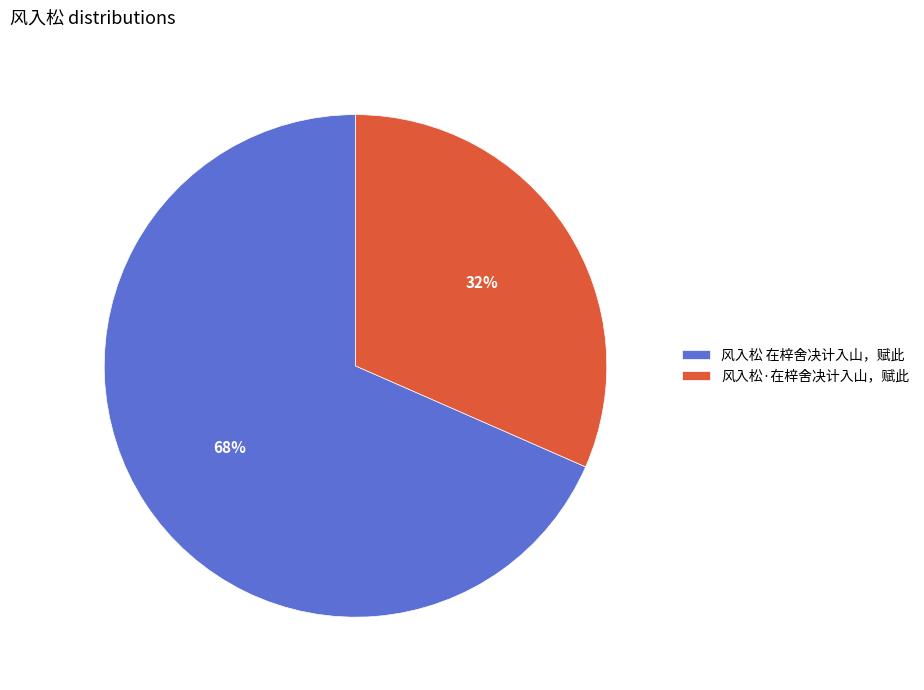

Do 风入松 在梓舍决计入山，赋此 and 风入松·在梓舍决计入山，赋此 together represent more than half of the pie?

Yes